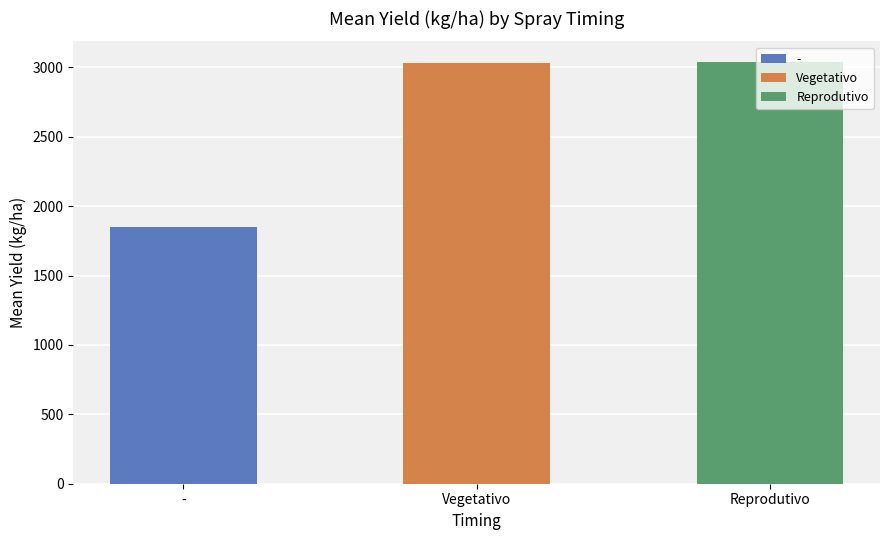

Which category has the highest value in the Sequencial series?

Reprodutivo